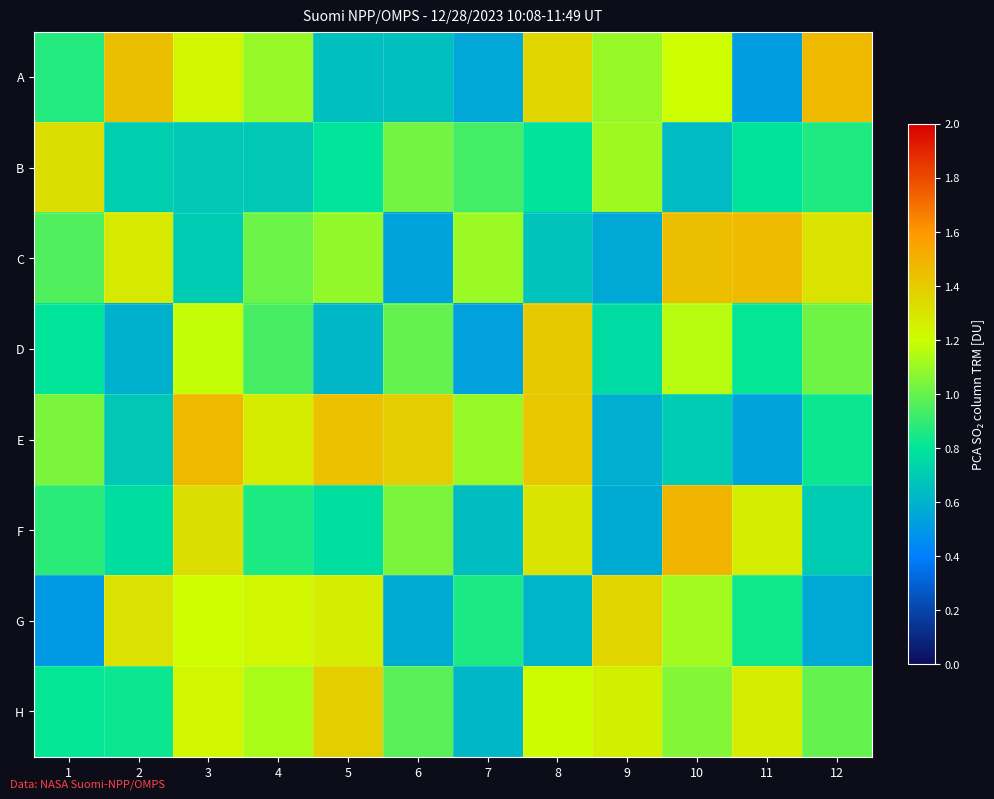

Reading left to right, extract all data points from this chart.

A: 1=0.9	2=1.5	3=1.2	4=1.1	5=0.7	6=0.7	7=0.6	8=1.4	9=1.1	10=1.2	11=0.5	12=1.5
B: 1=1.3	2=0.7	3=0.7	4=0.7	5=0.8	6=1.0	7=0.9	8=0.8	9=1.1	10=0.6	11=0.8	12=0.9
C: 1=1.0	2=1.3	3=0.7	4=1.0	5=1.1	6=0.5	7=1.1	8=0.7	9=0.6	10=1.4	11=1.5	12=1.3
D: 1=0.8	2=0.6	3=1.2	4=0.9	5=0.6	6=1.0	7=0.5	8=1.4	9=0.8	10=1.2	11=0.8	12=1.0
E: 1=1.0	2=0.7	3=1.5	4=1.3	5=1.4	6=1.4	7=1.1	8=1.4	9=0.6	10=0.7	11=0.5	12=0.8
F: 1=0.9	2=0.8	3=1.3	4=0.9	5=0.8	6=1.0	7=0.6	8=1.3	9=0.6	10=1.5	11=1.3	12=0.7
G: 1=0.5	2=1.3	3=1.2	4=1.2	5=1.3	6=0.6	7=0.9	8=0.6	9=1.4	10=1.1	11=0.8	12=0.6
H: 1=0.8	2=0.8	3=1.2	4=1.1	5=1.4	6=1.0	7=0.6	8=1.2	9=1.3	10=1.1	11=1.3	12=1.0